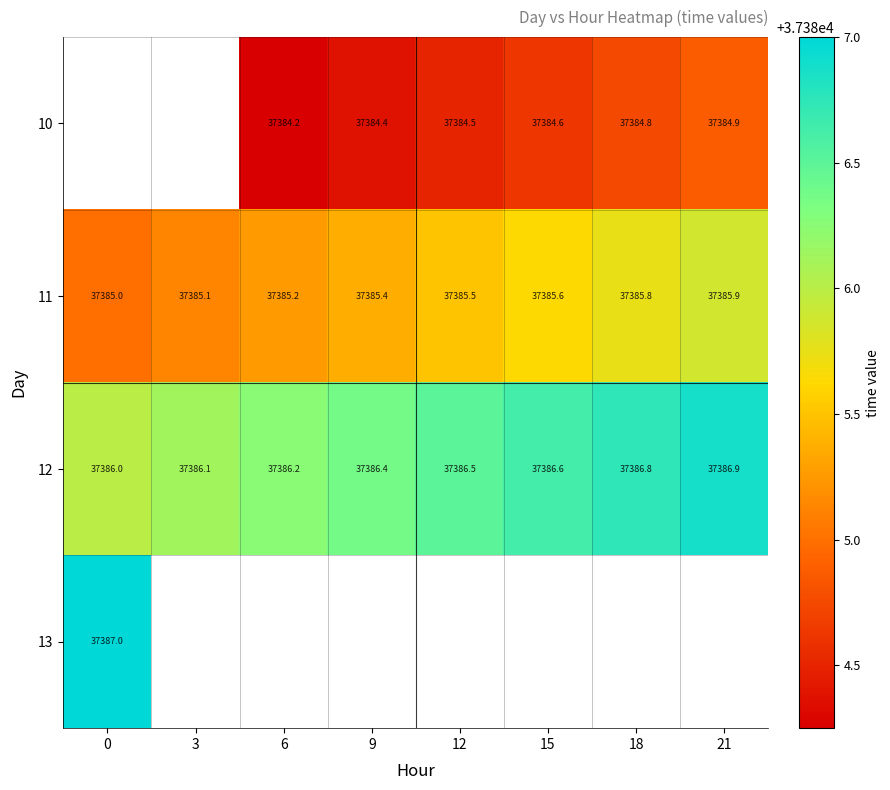

What is the highest value of the 11 series?

37385.9